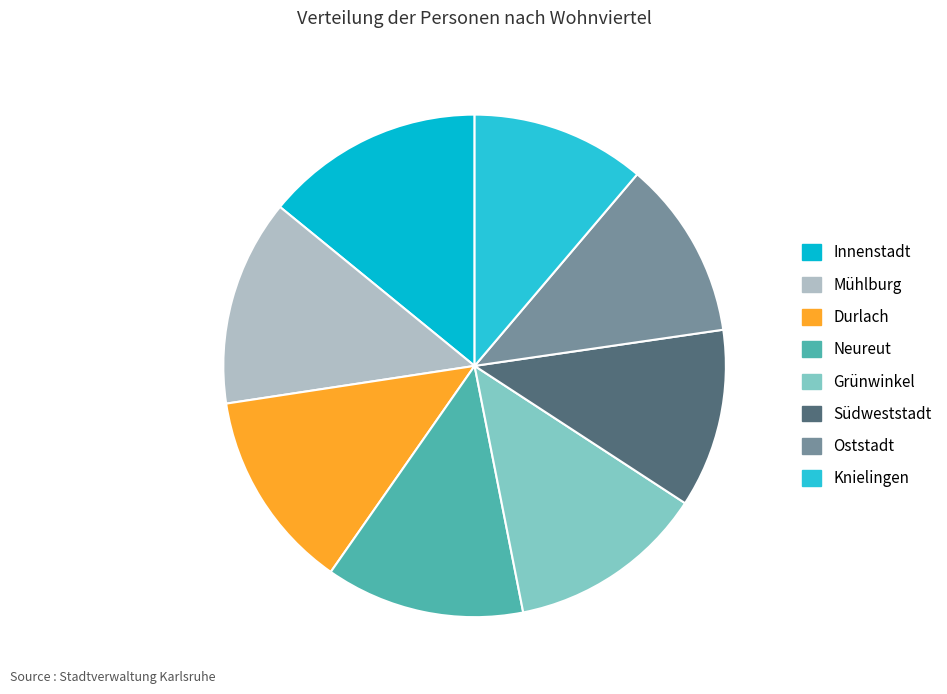

Rank the categories by value from lowest to highest.

Knielingen, Südweststadt, Oststadt, Grünwinkel, Neureut, Durlach, Mühlburg, Innenstadt